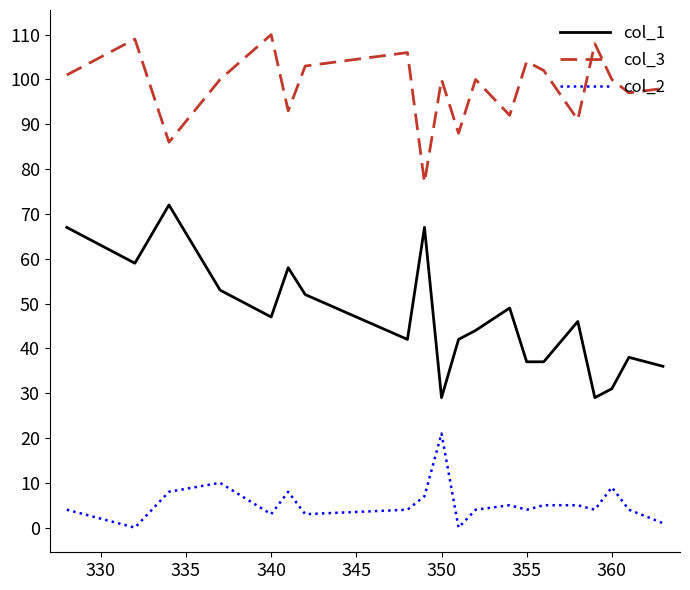

True or false: col_3 and col_2 intersect in this chart.

False